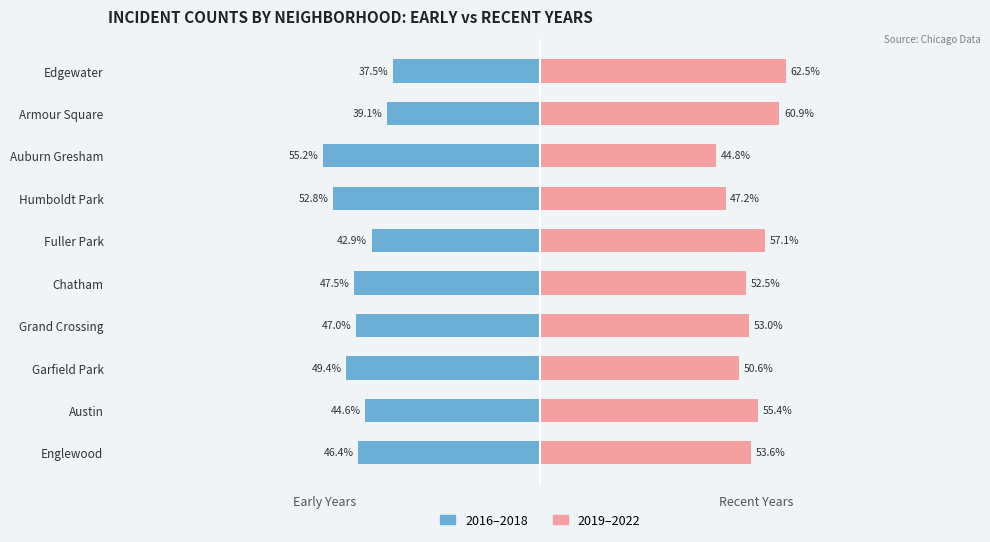

The value of 2016-2018 (Early) at Edgewater is -52.7. True or false?

False